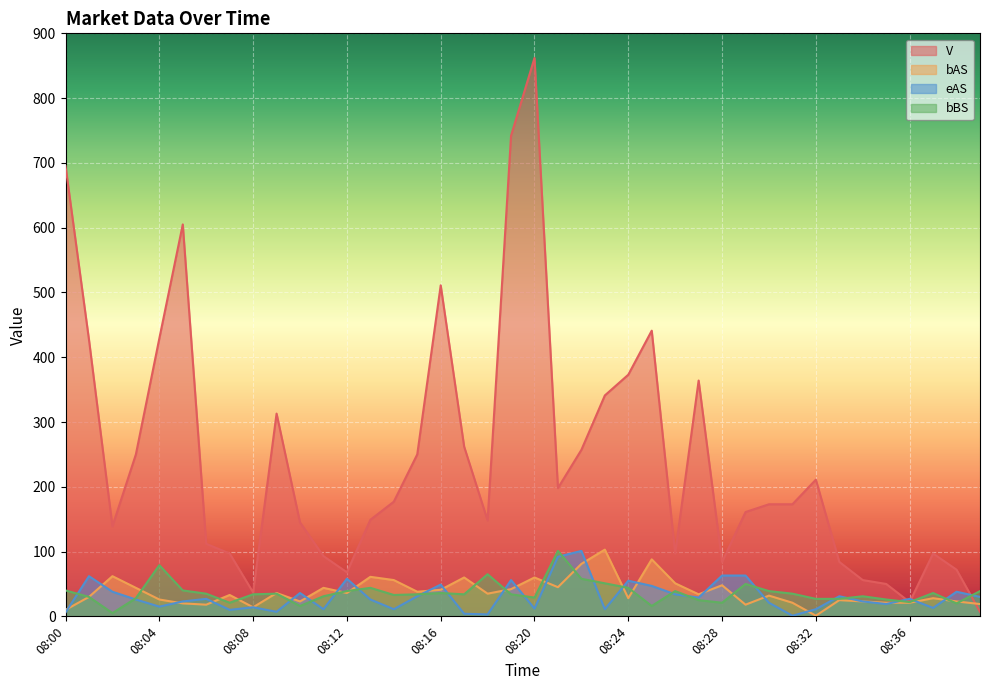

Which label corresponds to the largest value in the chart?

08:20